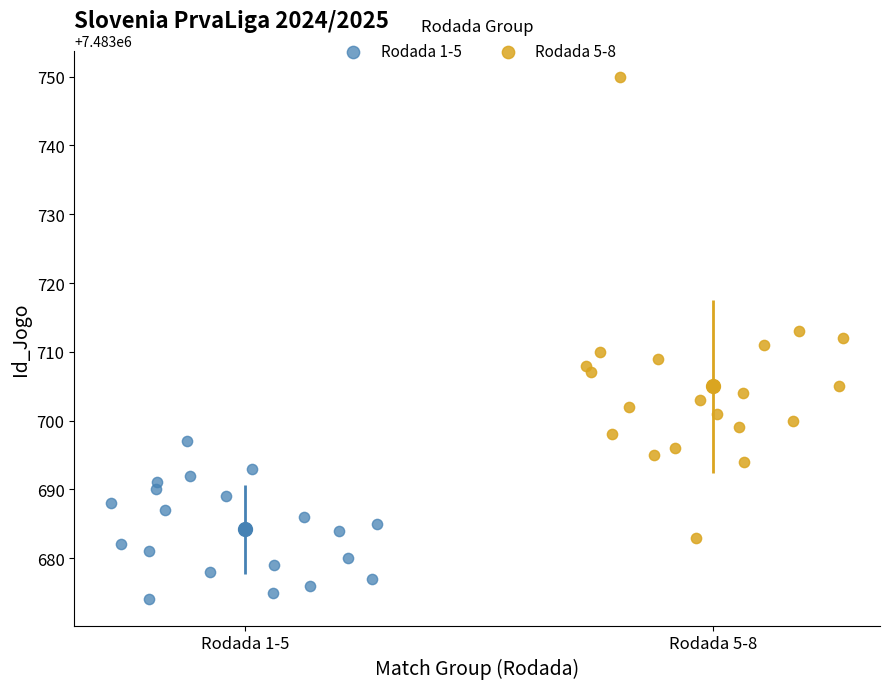

Which series reaches the minimum Y coordinate?

Rodada 1-5